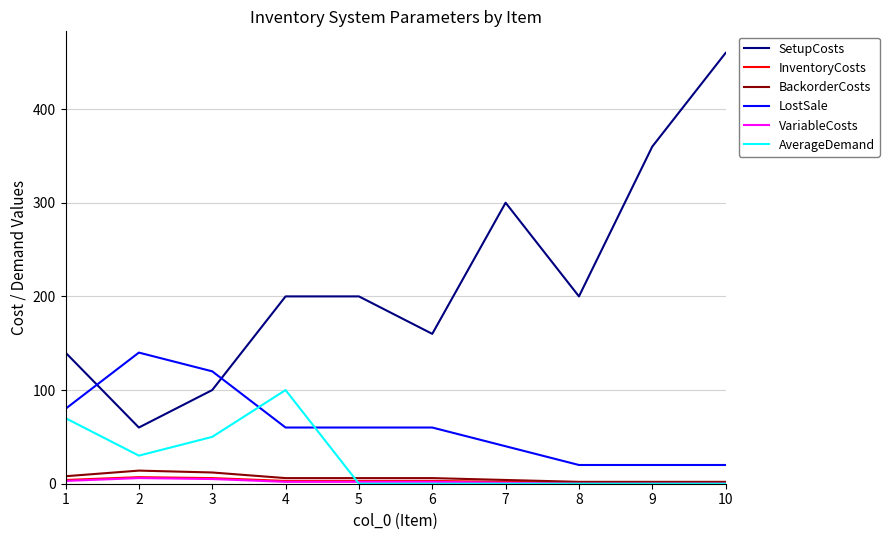

At which label is SetupCosts closest to 260?

7